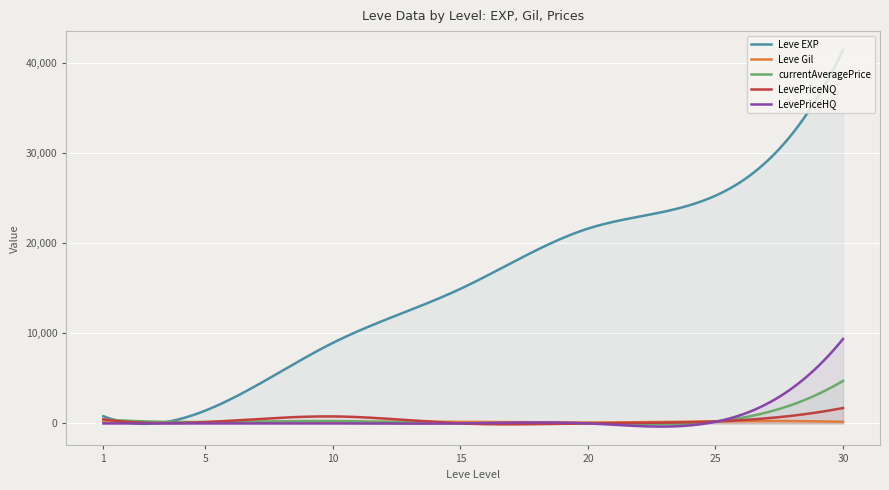

Is it true that Leve Gil equals 140.0 at 5?

True